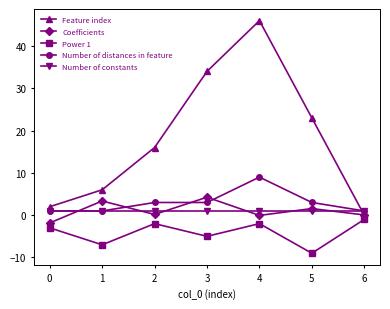

At which category is the sum across all series the highest?

4